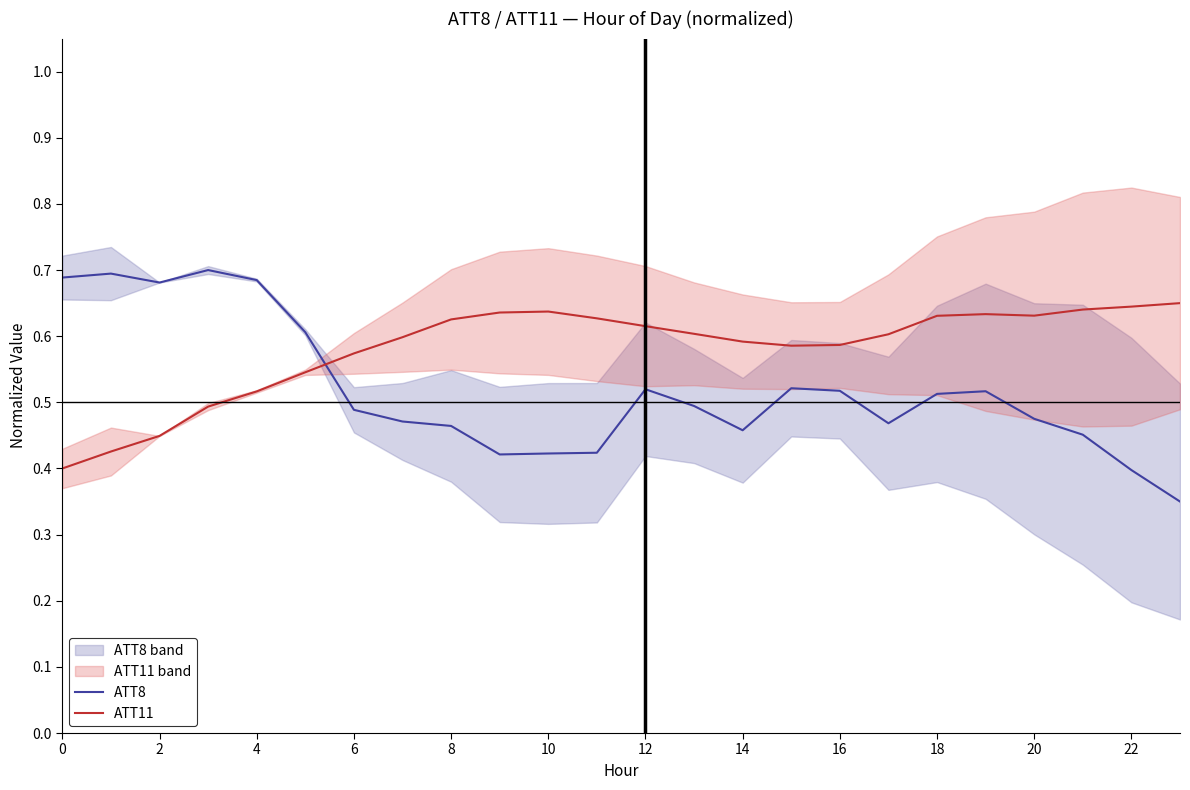

What is the difference between the second highest and minimum values in the ATT11 series?

0.2